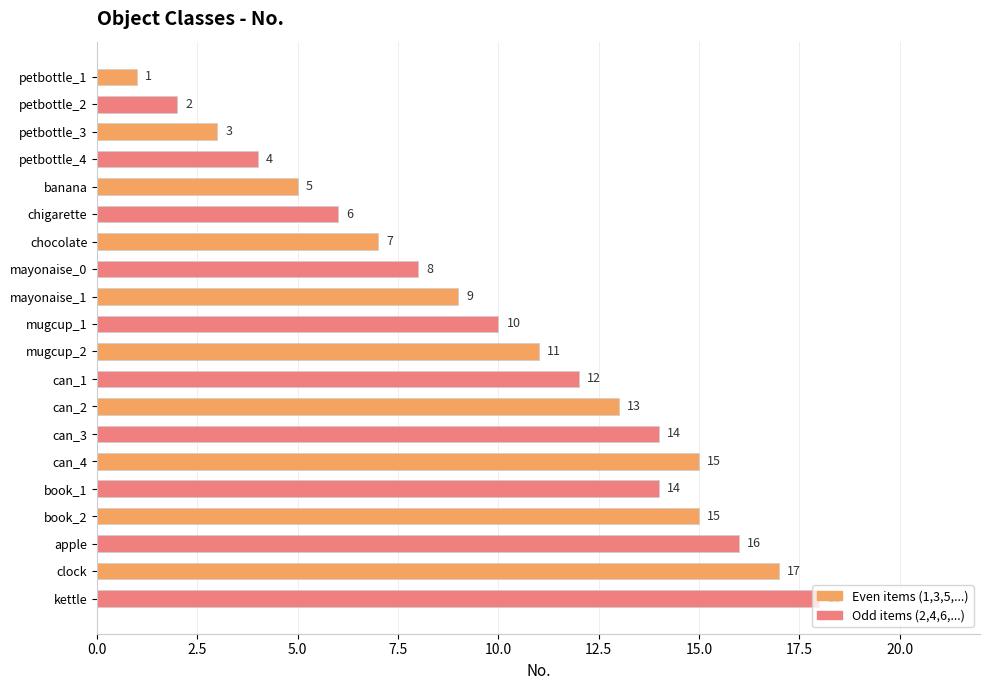

Which label corresponds to the smallest value in the chart?

petbottle_1